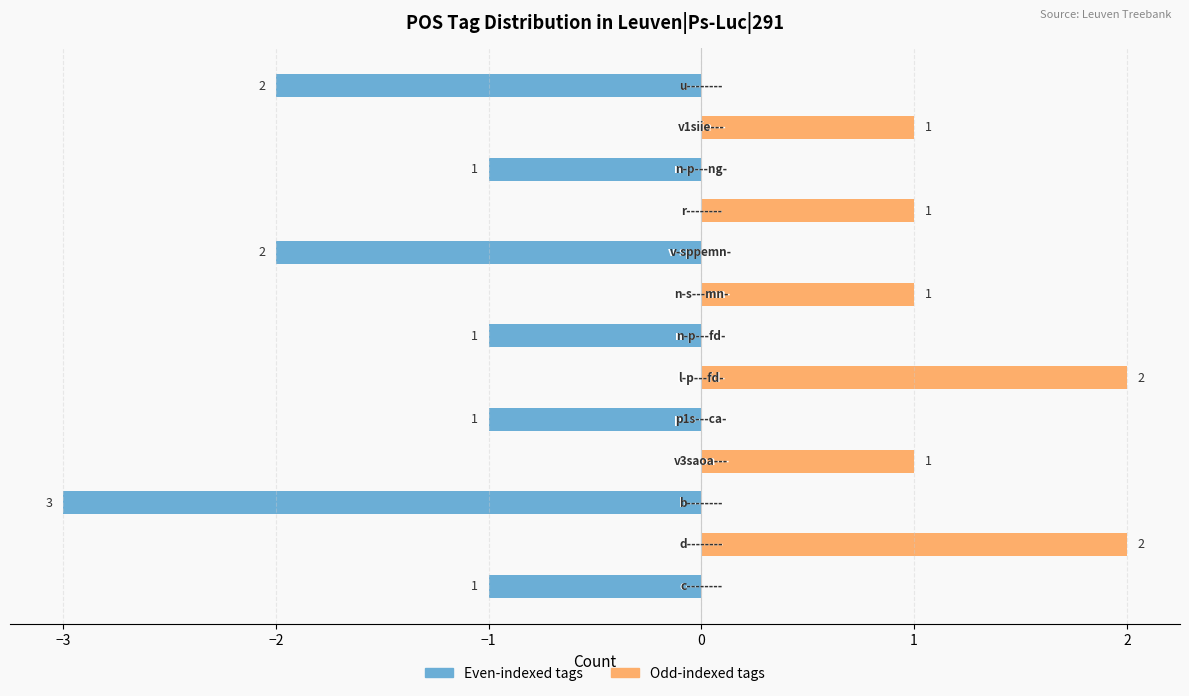

How many Even-indexed tags values are between -1 and 0?

10